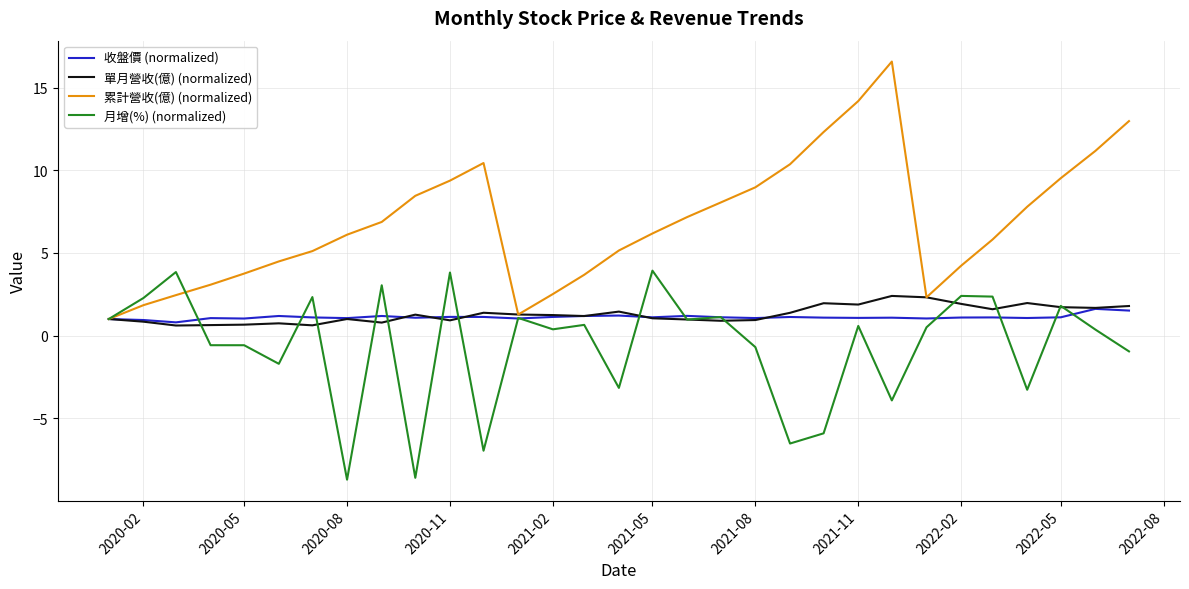

Which series has the widest spread of values?

累計營收(億) (normalized)